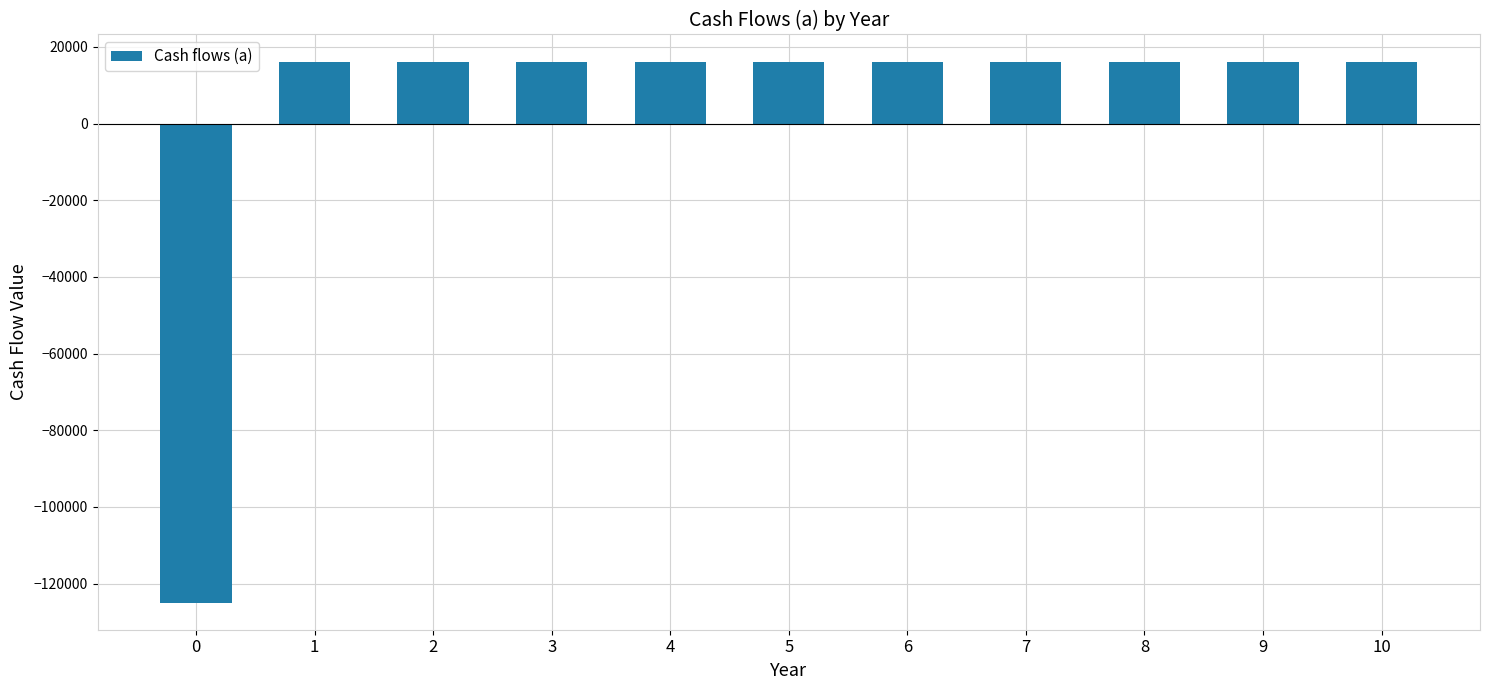

How many data points does each series have?

11